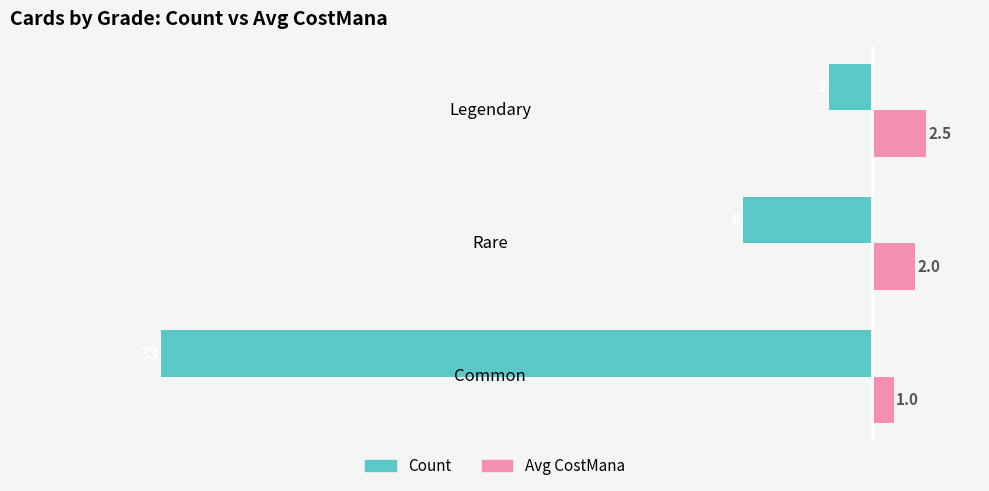

Is the value of Avg CostMana at Legendary greater than the value of Count at Rare?

Yes